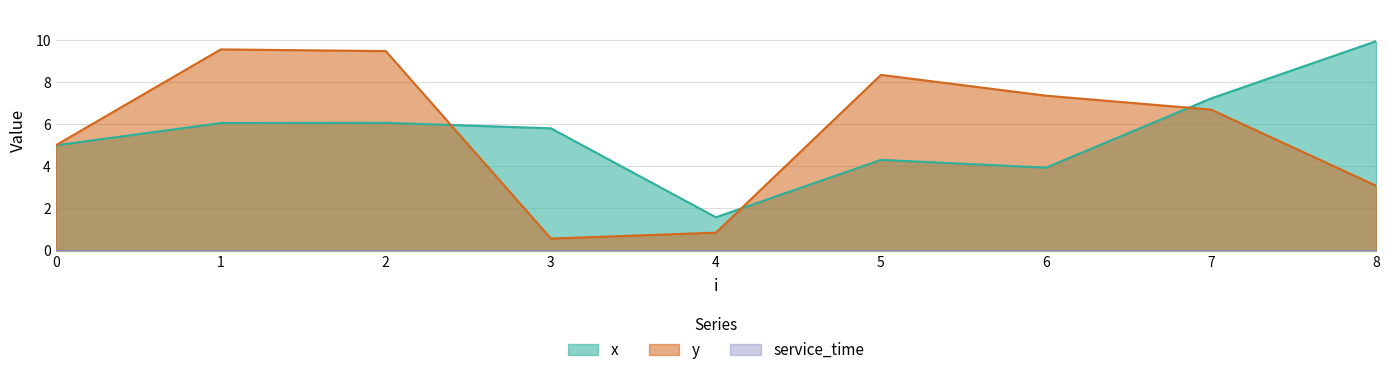

What is the difference between the highest and lowest values at 2?

3.4